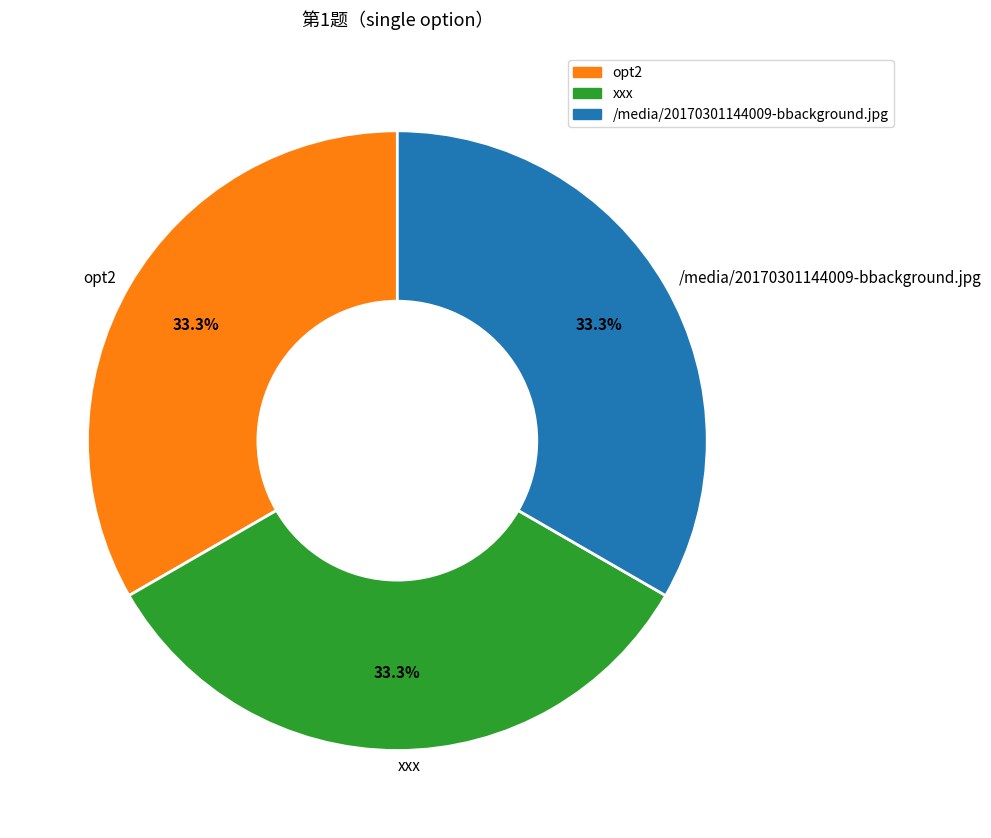

To the nearest percent, what is the difference between the largest and smallest slice percentages?

0%